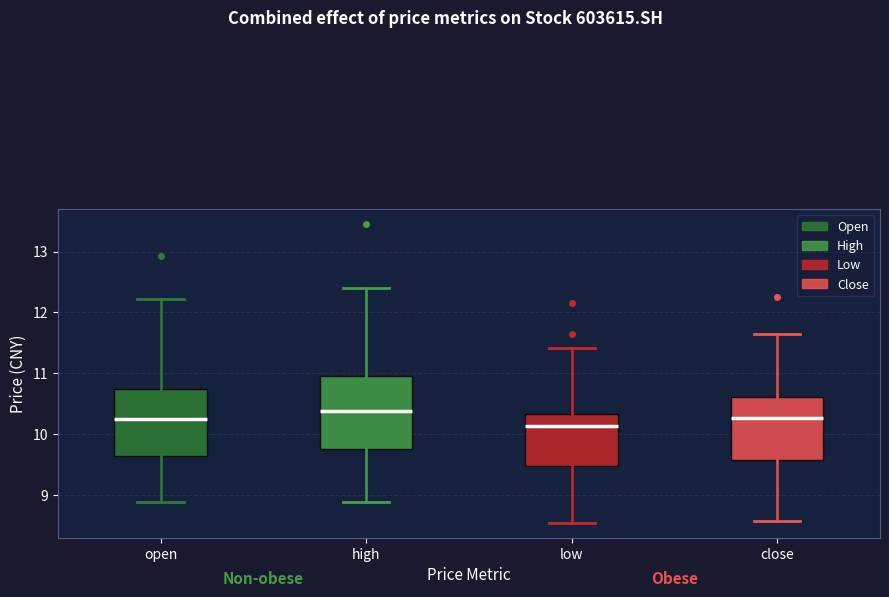

Reading left to right, transcribe this box plot: for each box, give where its median line is, the range the box spans, and where its two whiskers end, as read against the y-axis. The values are not printed on the chart, so give them approximately, as read against the axis.

open: median 10.2, box 9.6 to 10.7, whiskers 8.9 to 12.2
high: median 10.4, box 9.8 to 11.0, whiskers 8.9 to 12.4
low: median 10.1, box 9.5 to 10.3, whiskers 8.6 to 11.4
close: median 10.3, box 9.6 to 10.6, whiskers 8.6 to 11.7